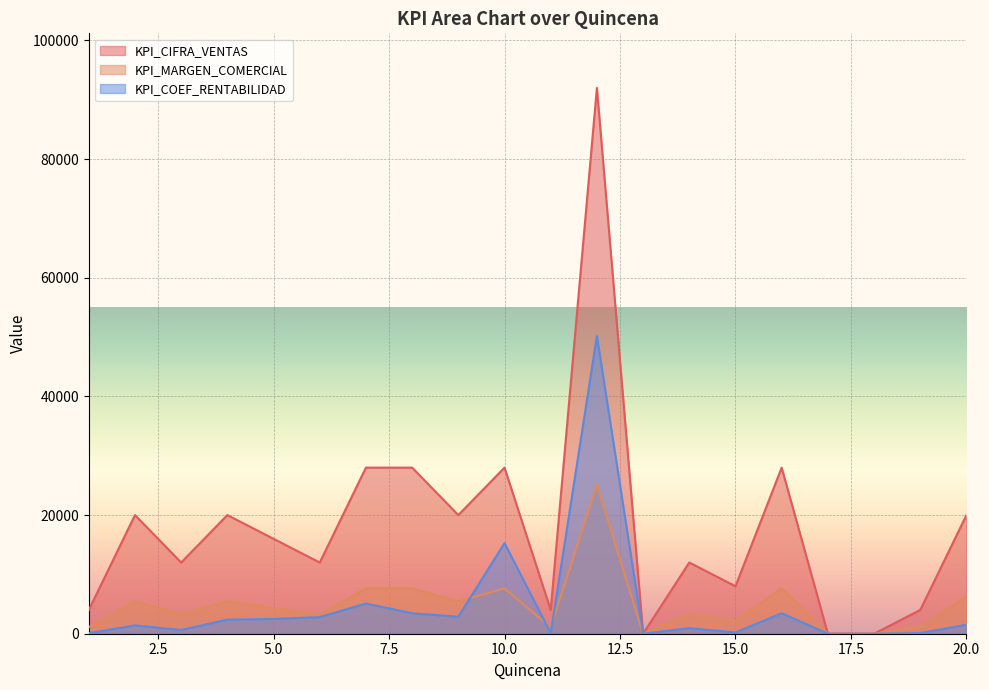

Reading left to right, list all the values displayed in this chart.

KPI_CIFRA_VENTAS: 1=4000	2=20000	3=12000	4=20000	5=16000	6=12000	7=28000	8=28000	9=20000	10=28000	11=4000	12=92000	13=0	14=12000	15=8000	16=28000	17=0	18=0	19=4000	20=20000
KPI_MARGEN_COMERCIAL: 1=1104	2=5455	3=3273	4=5455	5=4364	6=3273	7=7636	8=7636	9=5455	10=7636	11=1091	12=25091	13=0	14=3273	15=2182	16=7636	17=0	18=0	19=1235	20=6177
KPI_COEF_RENTABILIDAD: 1=96	2=1399	3=633	4=2372	5=2494	6=2805	7=5091	8=3449	9=2871	10=15273	11=95	12=50182	13=0	14=935	15=218	16=3449	17=0	18=0	19=107	20=1507